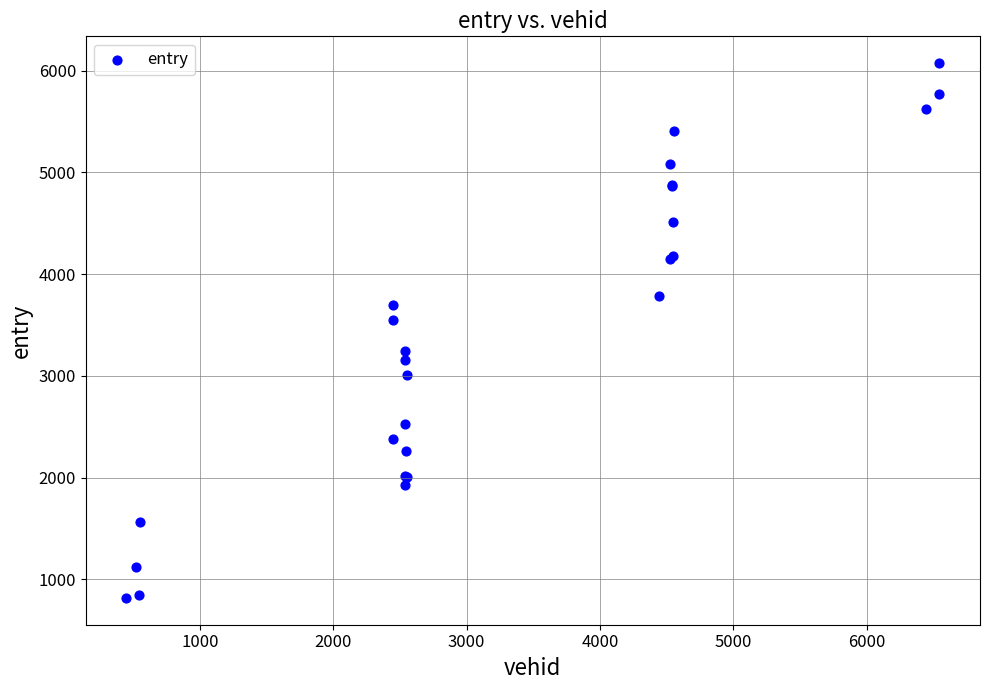

What Y value in the scatter plot is closest to 3445?

3550.7